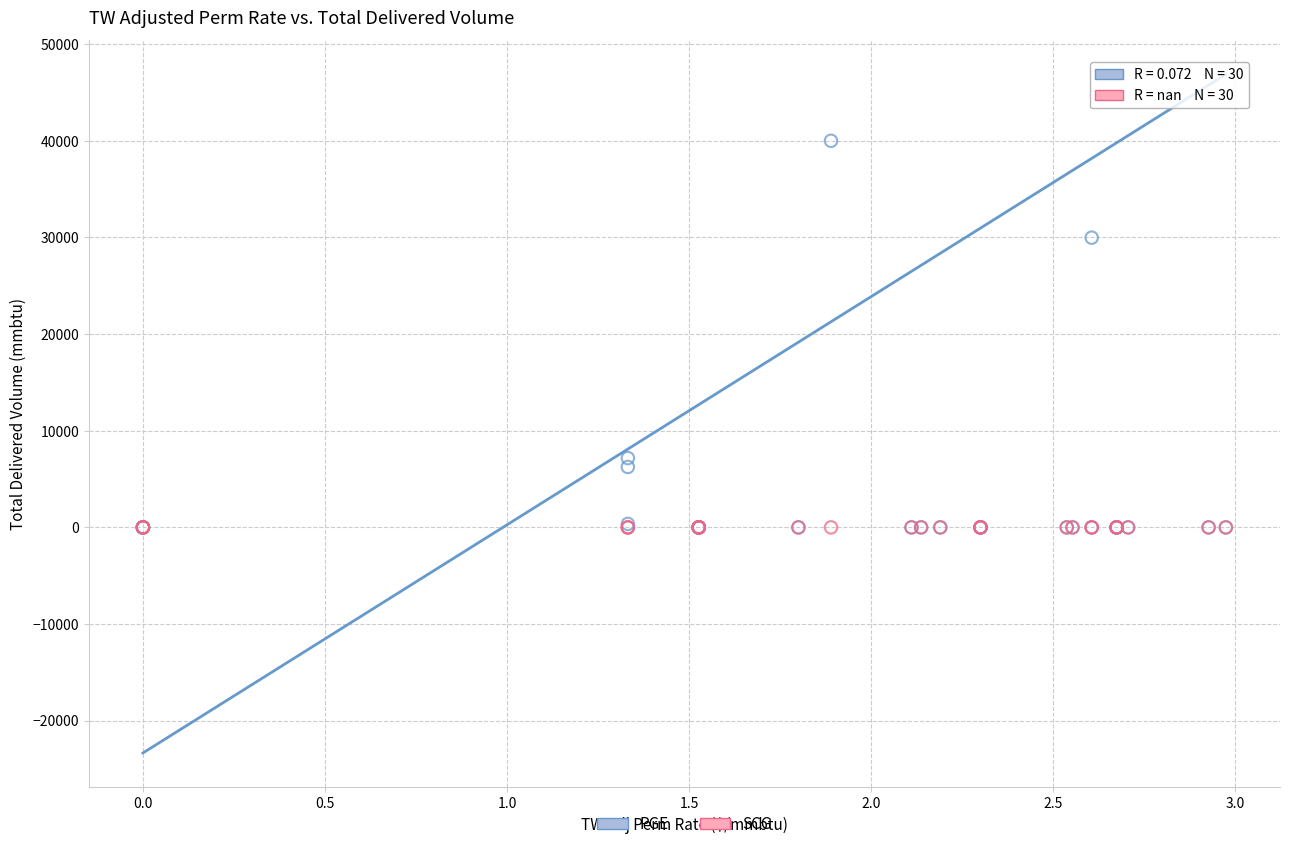

Across all series, what Y value is closest to 20000?

29979